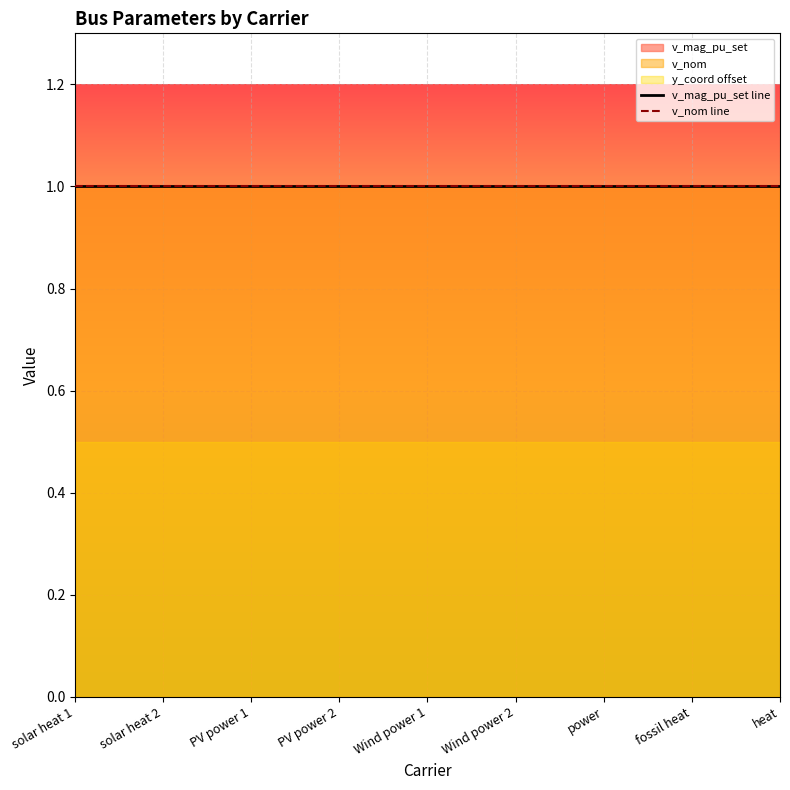

True or false: v_mag_pu_set and x_coord intersect in this chart.

False